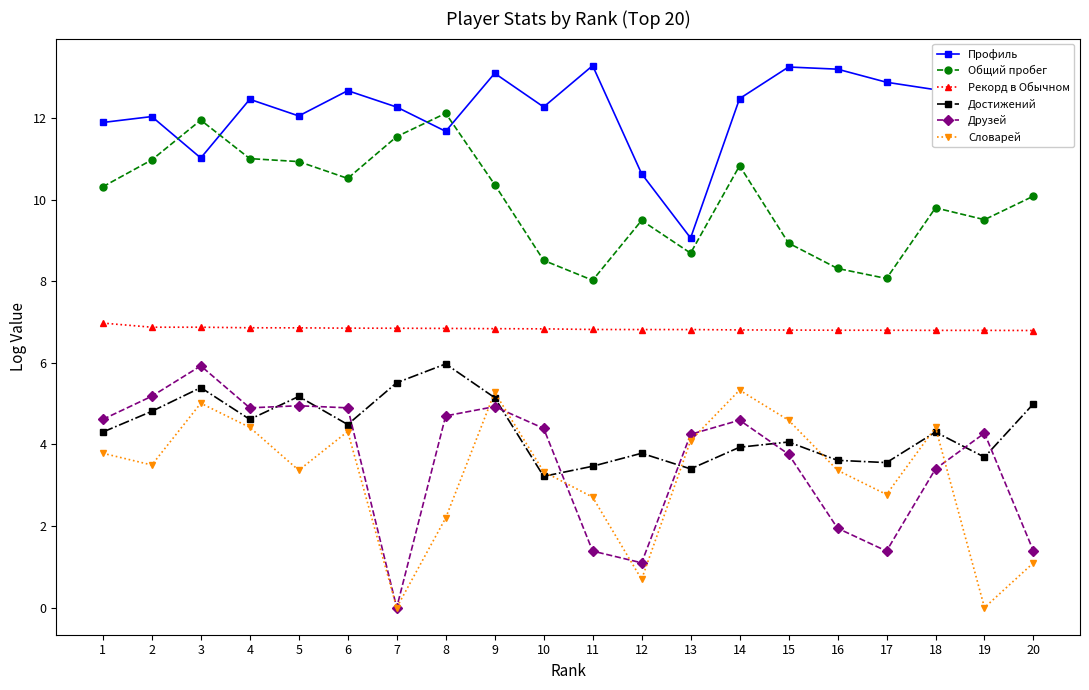

How many interior local valleys does the Достижений series have?

6